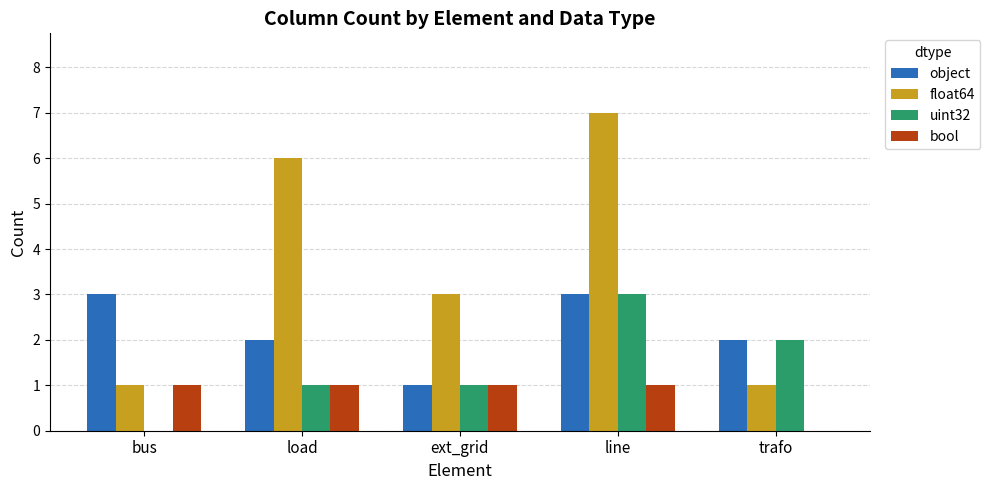

The value of bool at bus is 2. True or false?

False